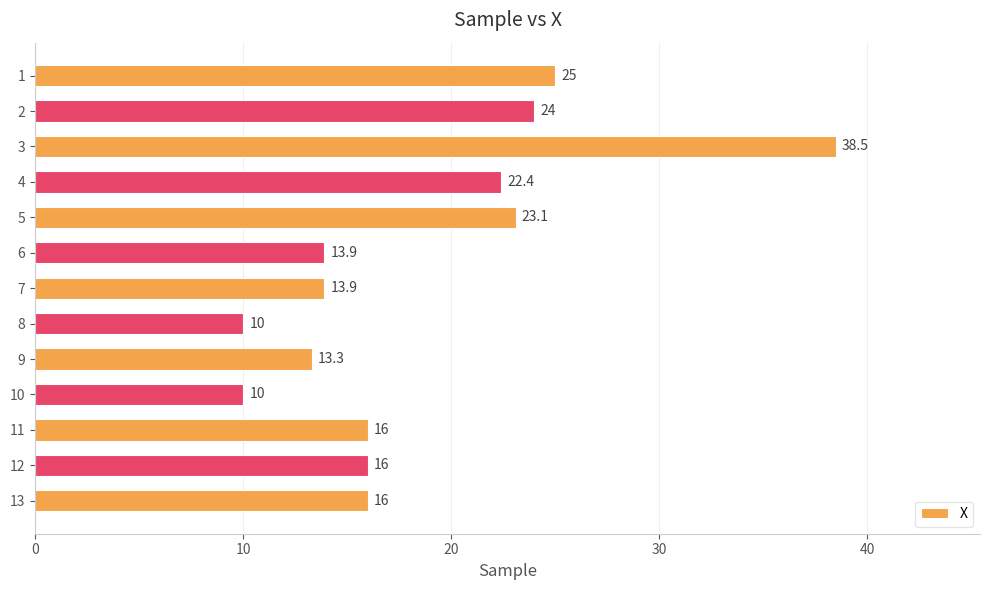

How many categories are shown in the chart?

13